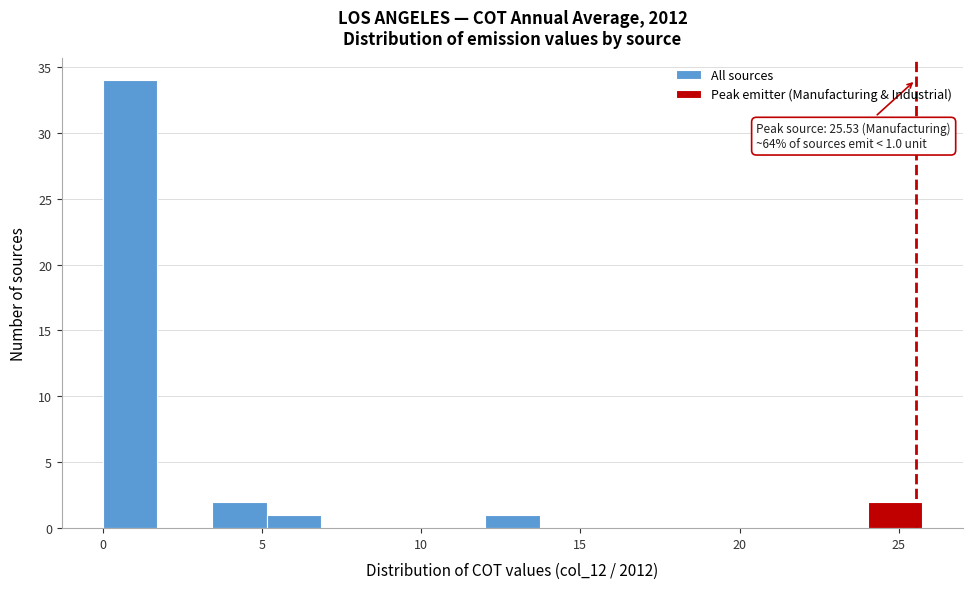

Around what value on the x-axis is the tallest bar? Give the approximate position of its centre, as read against the axis.

1.0